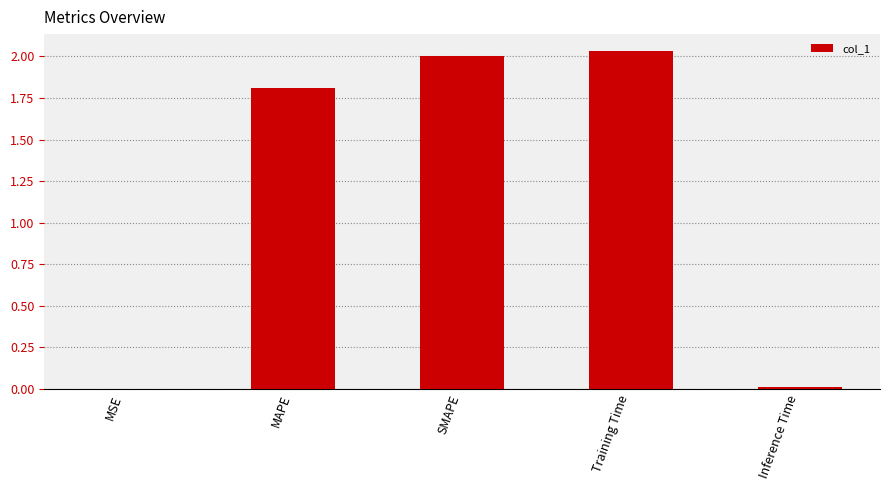

Is it true that the value at SMAPE is 2.0?

True